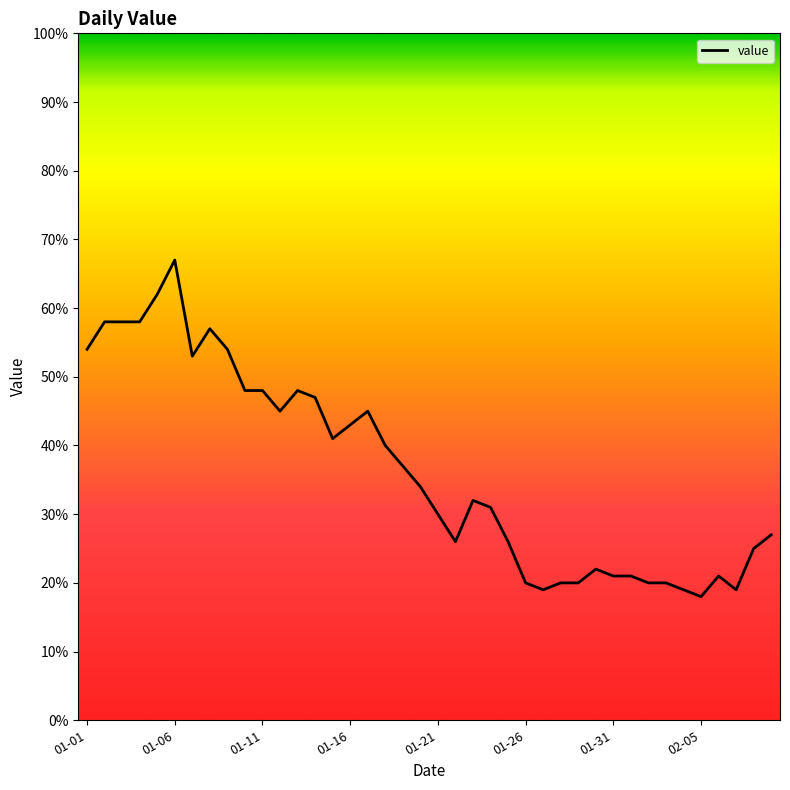

What is the greatest value displayed?

67